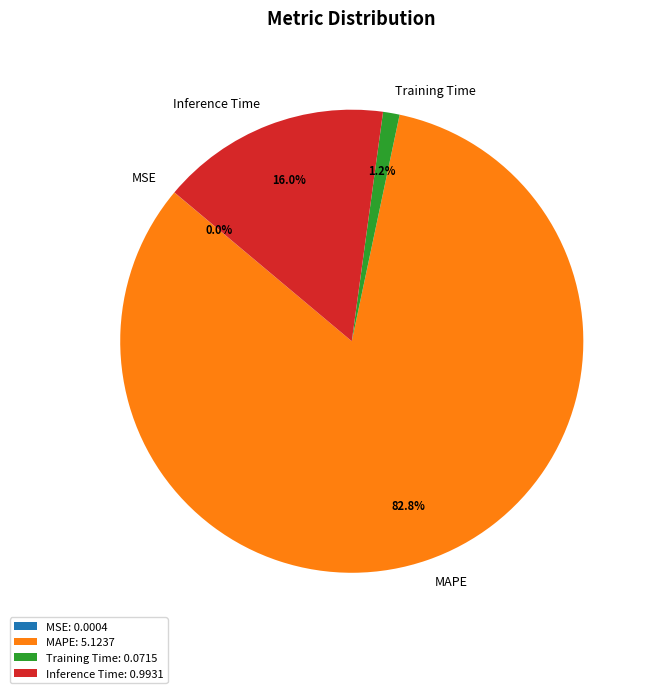

To the nearest percent, what is the difference between the largest and smallest slice percentages?

83%